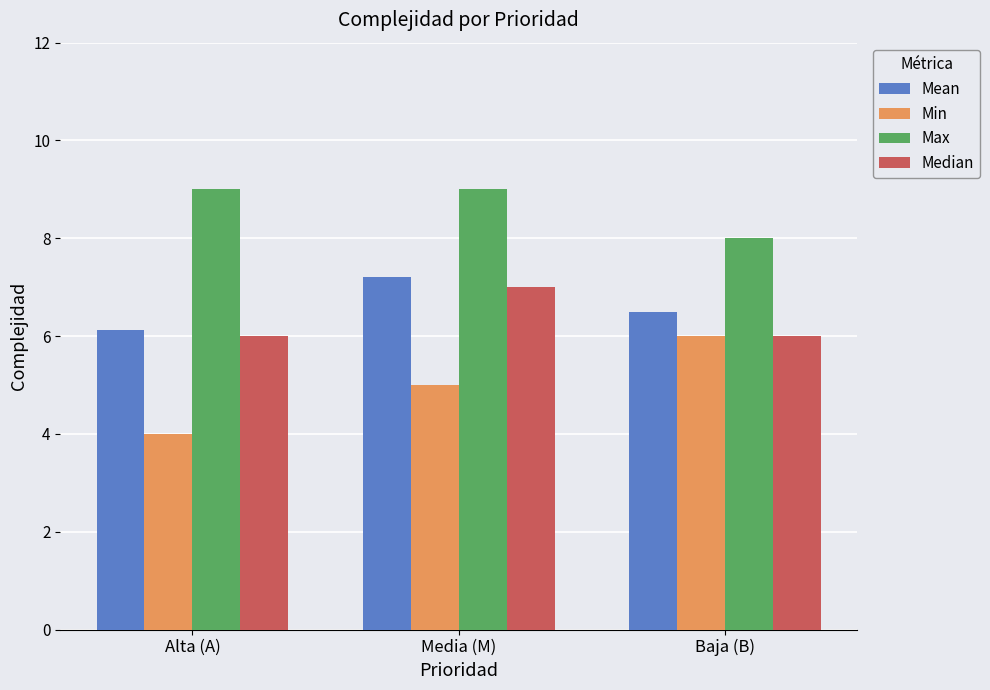

Reading left to right, what are all the values shown in this chart?

Mean: Alta (A)=6.1	Media (M)=7.2	Baja (B)=6.5
Min: Alta (A)=4.0	Media (M)=5.0	Baja (B)=6.0
Max: Alta (A)=9.0	Media (M)=9.0	Baja (B)=8.0
Median: Alta (A)=6.0	Media (M)=7.0	Baja (B)=6.0